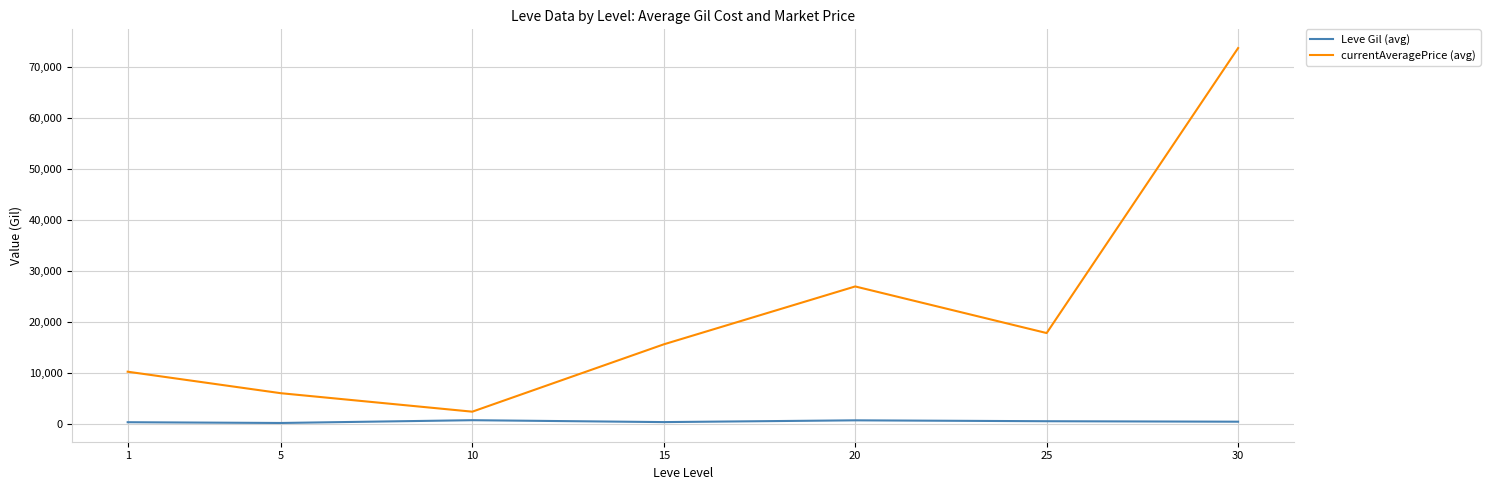

What is the difference between the maximum and second lowest values in the currentAveragePrice (avg) series?

67635.0